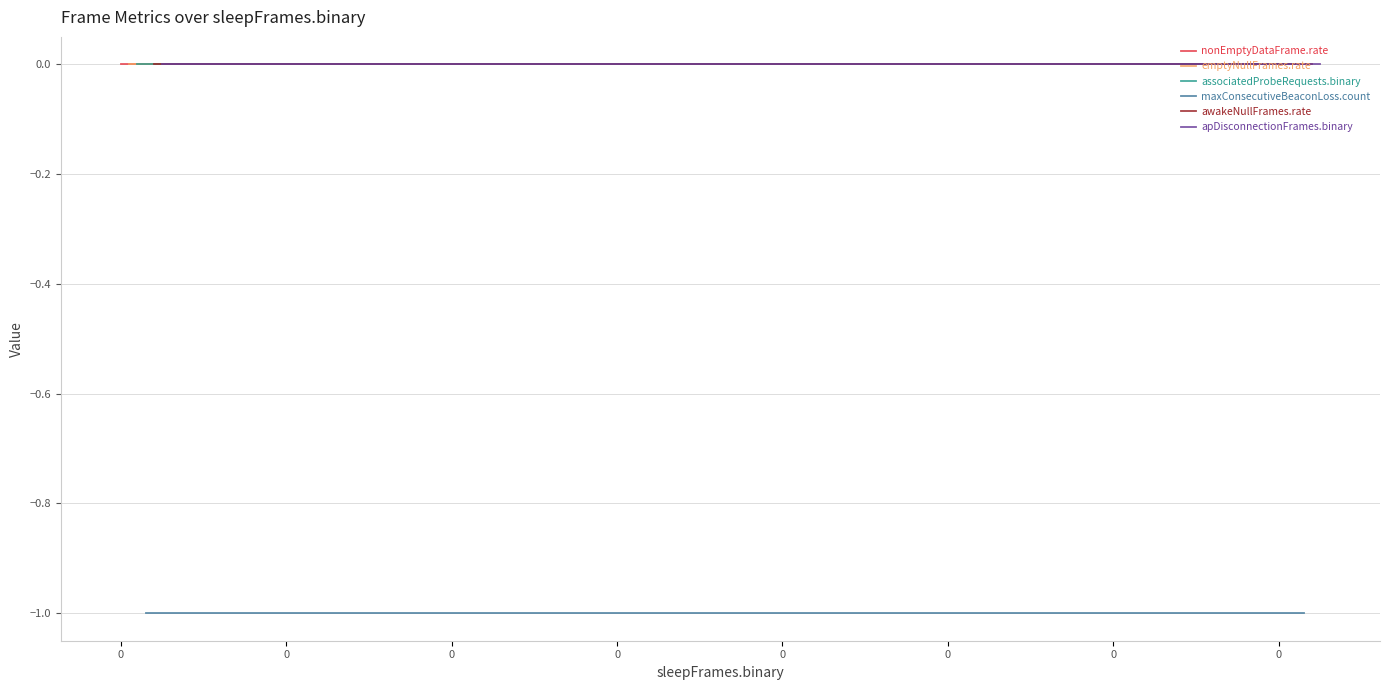

Rank the categories by associatedProbeRequests.binary value from lowest to highest.

0, 0, 0, 0, 0, 0, 0, 0